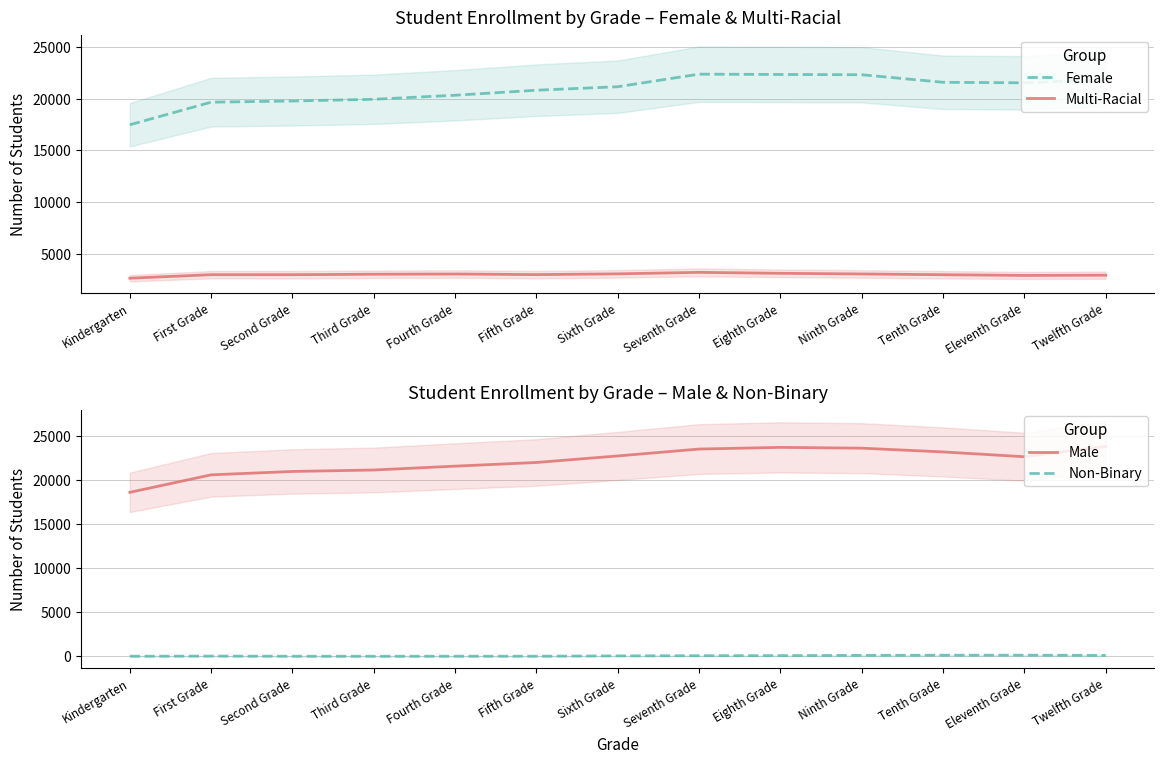

What is the label of the 11th point from the right?

Second Grade